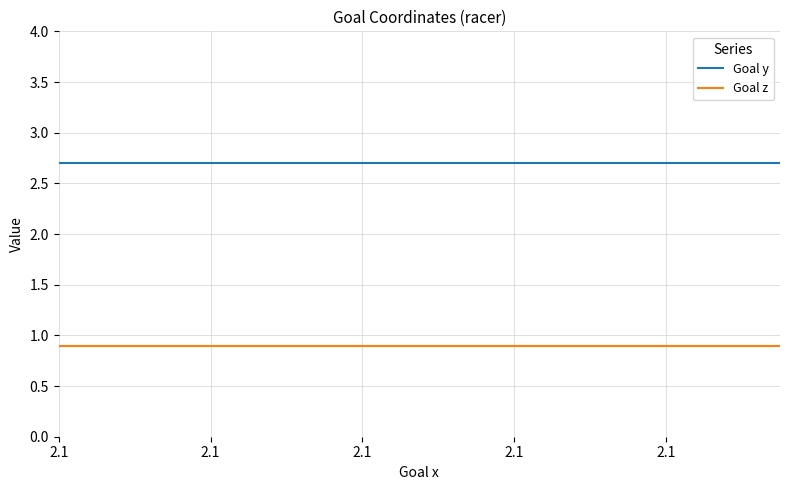

Reading right to left, transcribe all the data shown in this chart.

Goal y: 2.7	2.7	2.7	2.7	2.7	2.7	2.7	2.7	2.7	2.7	2.7	2.7	2.7	2.7	2.7	2.7	2.7	2.7	2.7	2.7
Goal z: 0.9	0.9	0.9	0.9	0.9	0.9	0.9	0.9	0.9	0.9	0.9	0.9	0.9	0.9	0.9	0.9	0.9	0.9	0.9	0.9